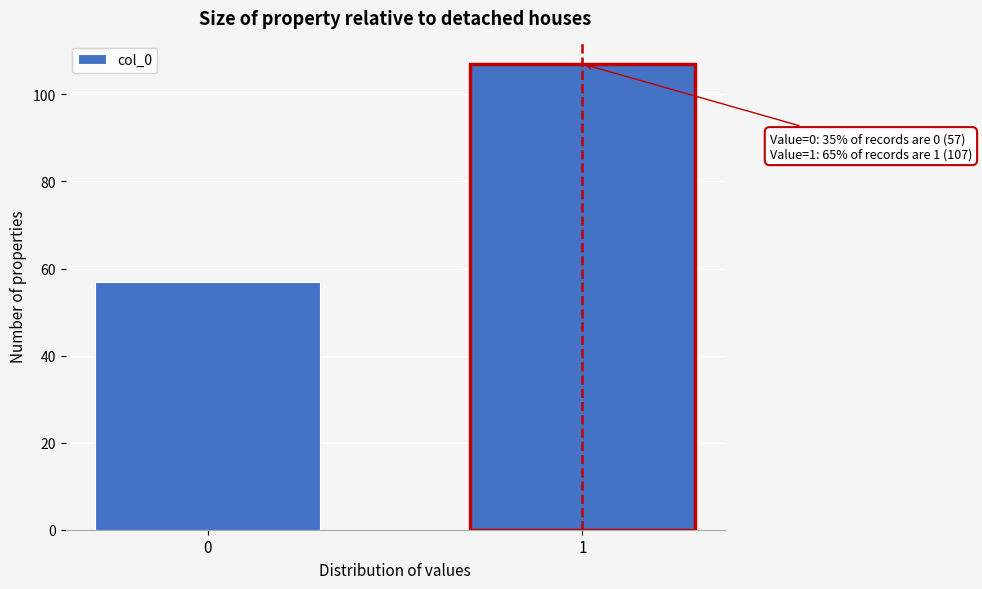

Reading left to right, extract all data points from this chart.

0=57	1=107